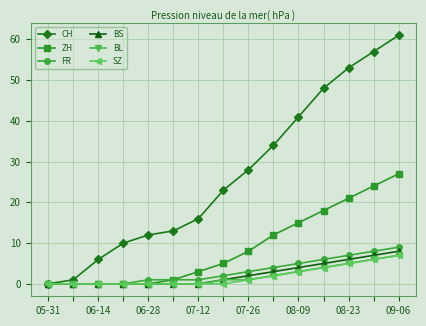

At how many categories does at least one series exceed 35?

5